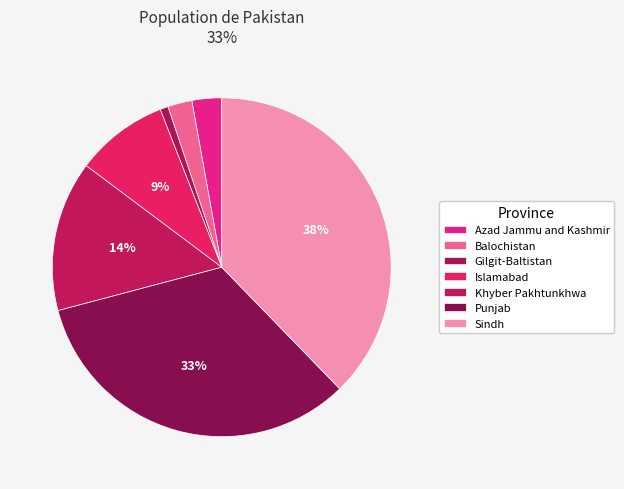

Is Gilgit-Baltistan the majority of the pie?

No